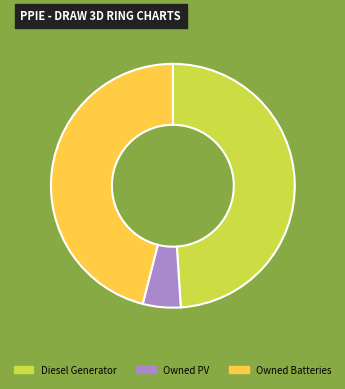

Which category has the smallest portion of the pie?

Owned PV